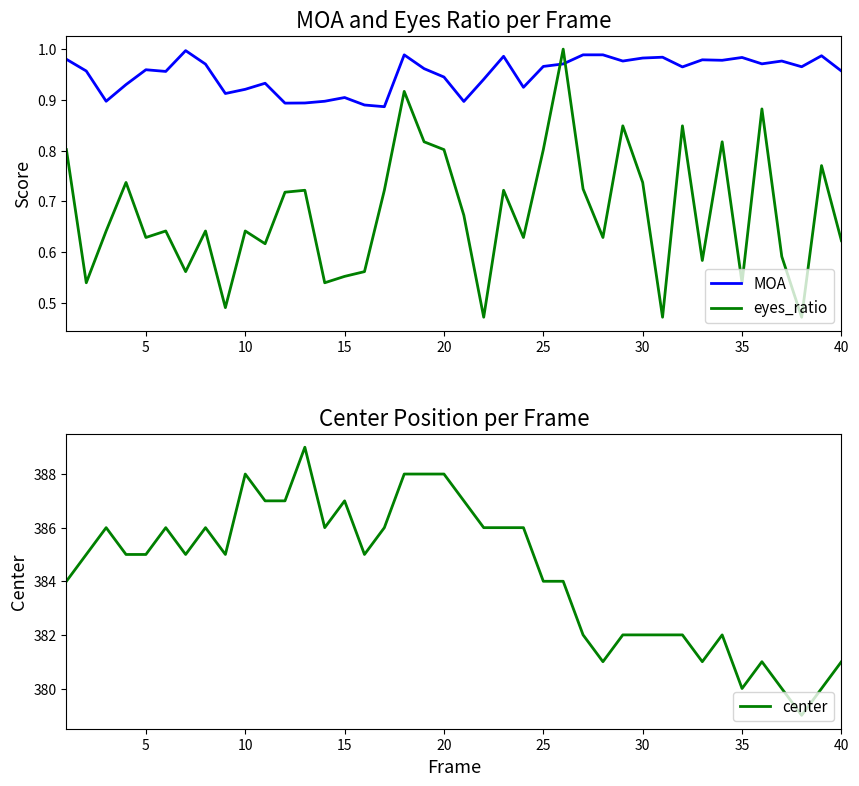

Which series has the widest spread of values?

center